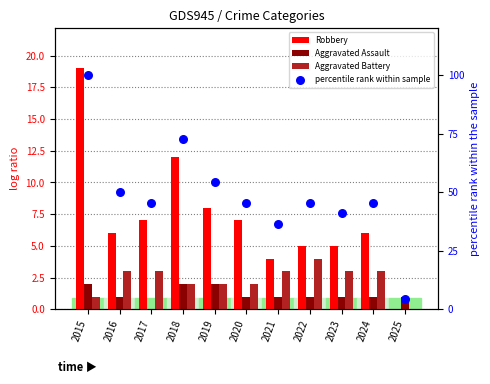

Which series contains the lowest Y value?

Robbery